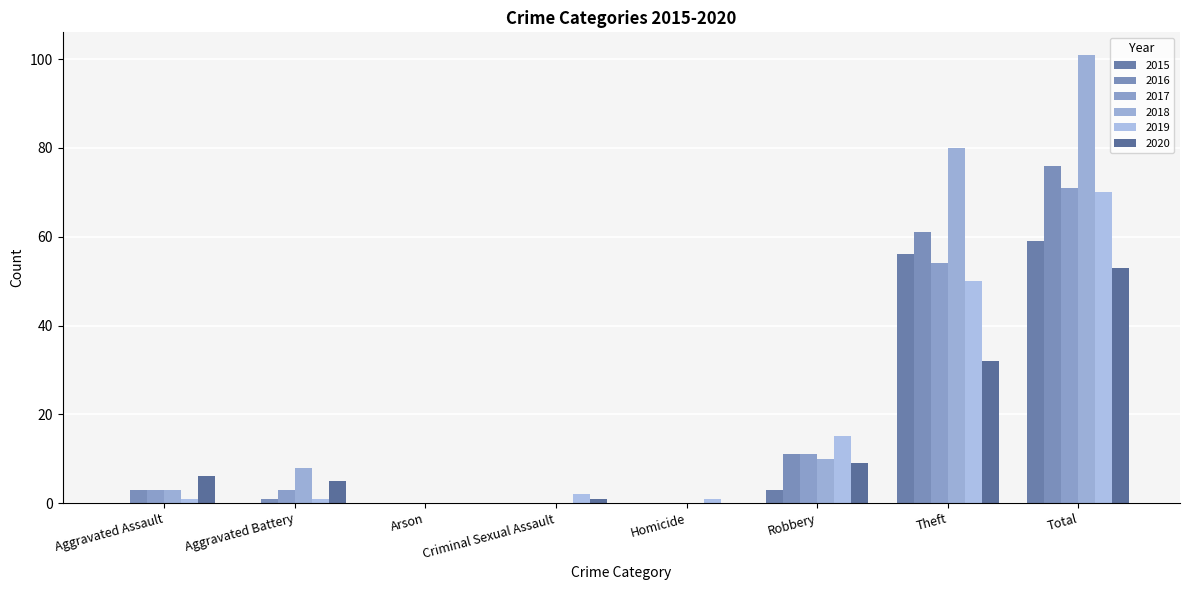

Where is 2019 nearest to the value 35?

Theft